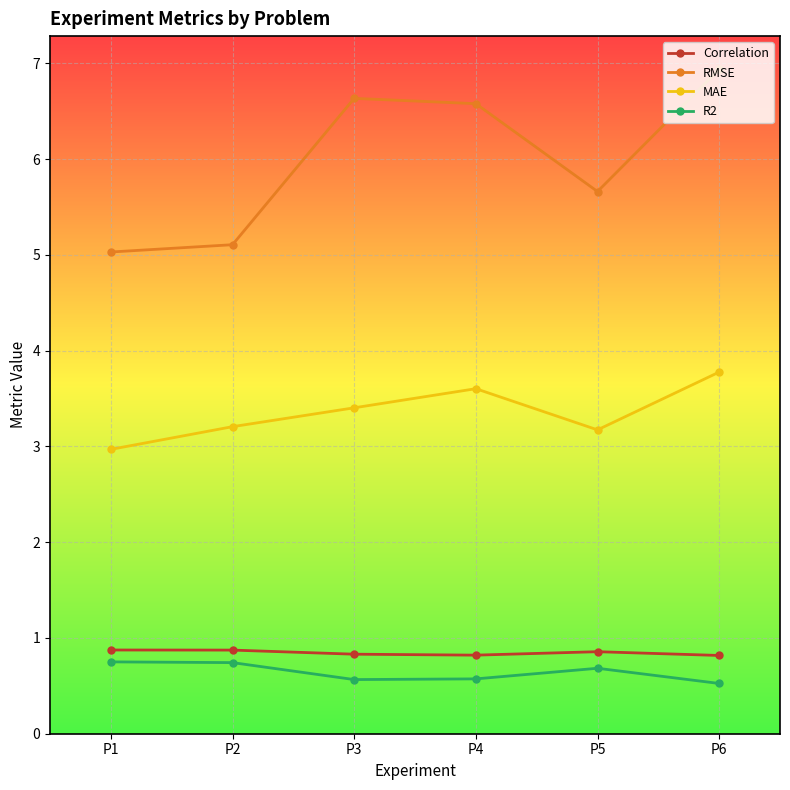

What is the minimum value shown in the chart?

0.5